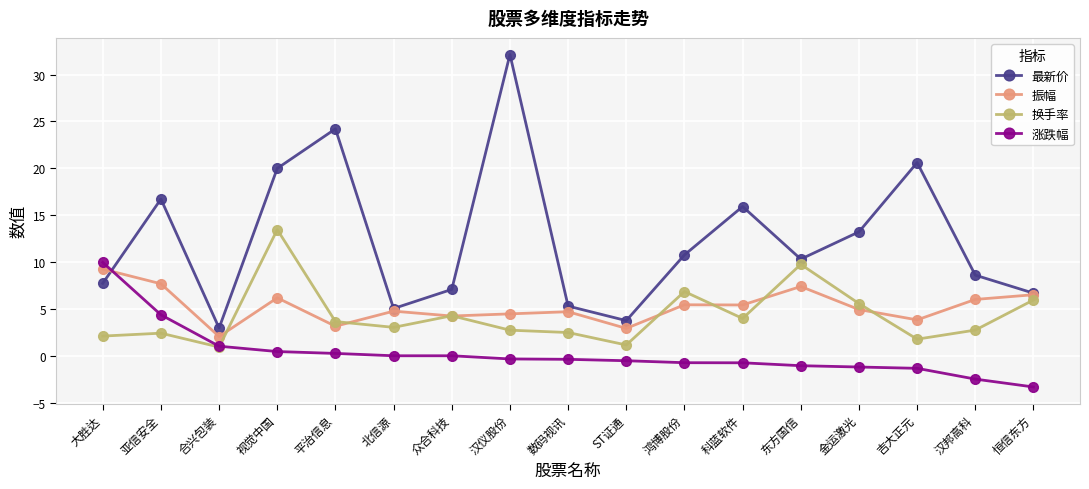

Is this an area chart (filled region under the line)?

No